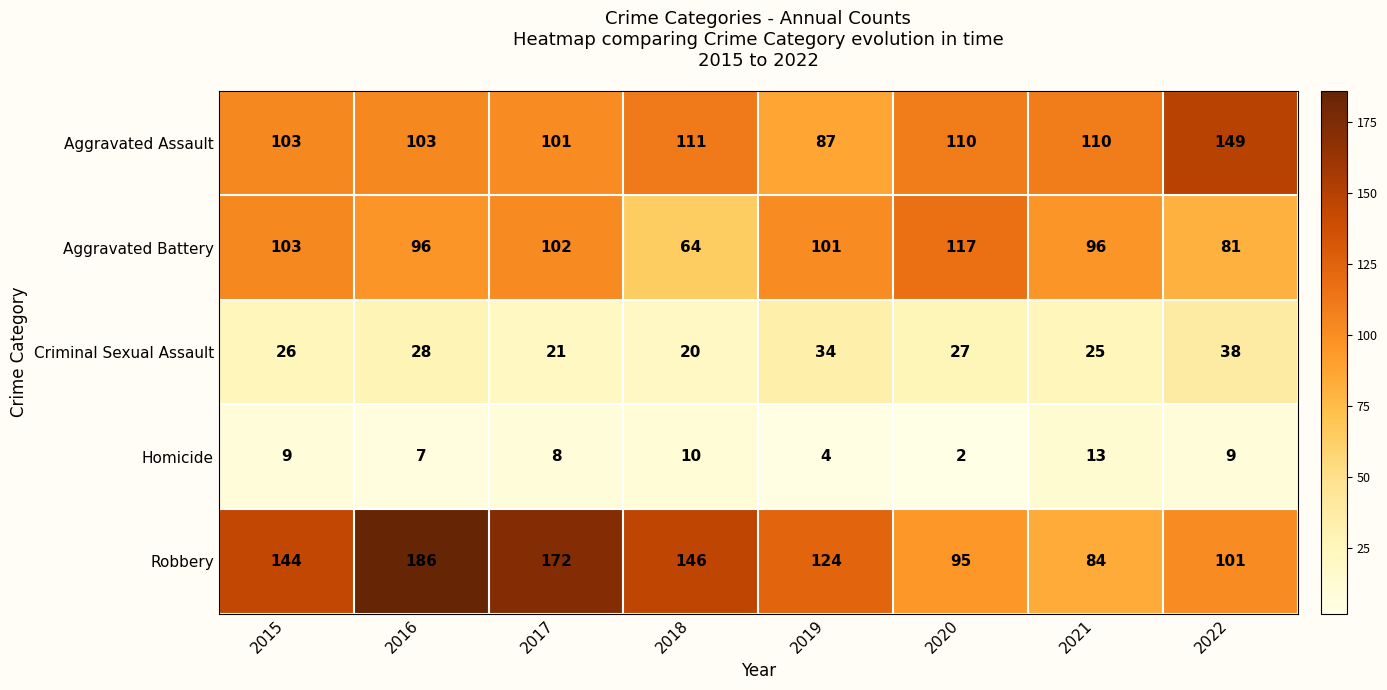

What is the difference between the highest and lowest values at 2020?

115